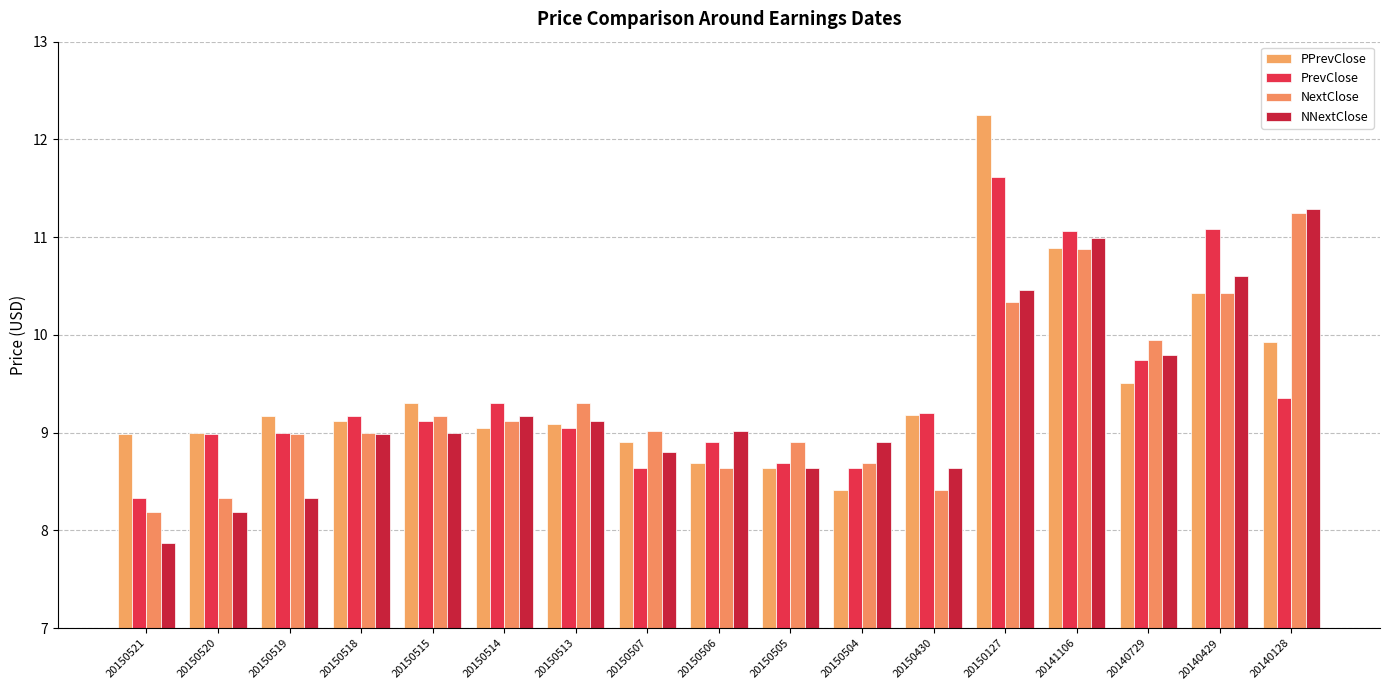

What is the difference between the maximum and minimum values in the NextClose series?

3.1